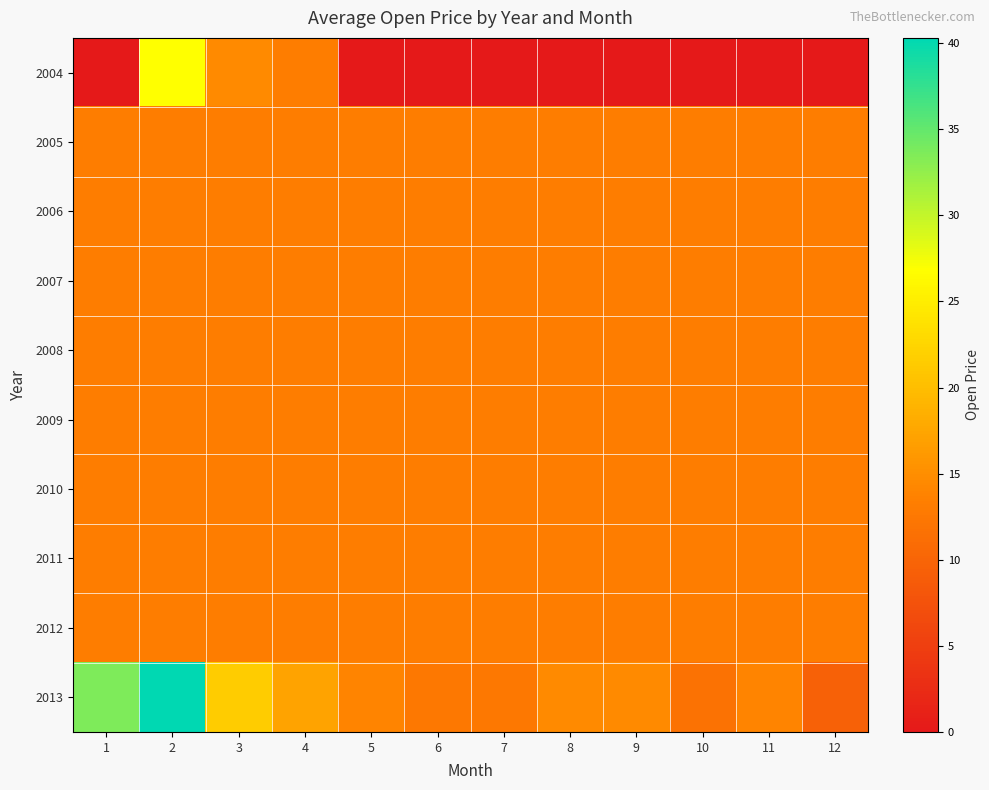

What is the greatest value displayed?

40.3